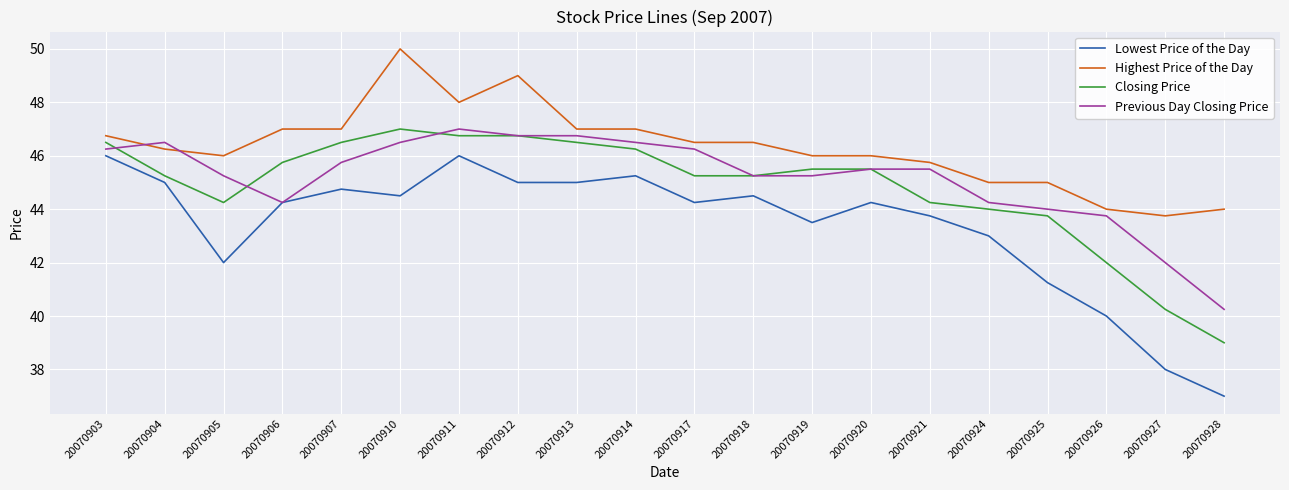

Which series has the largest total across all categories?

Highest Price of the Day